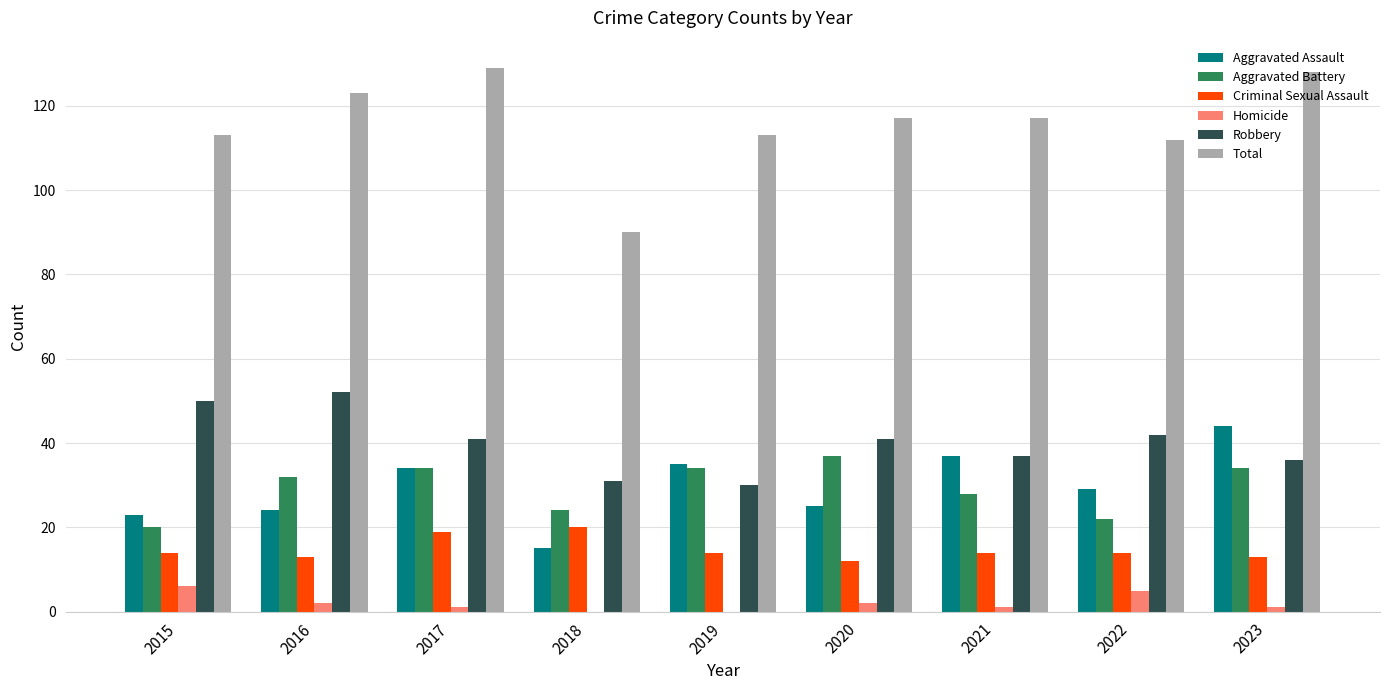

How many series are shown in this chart?

6